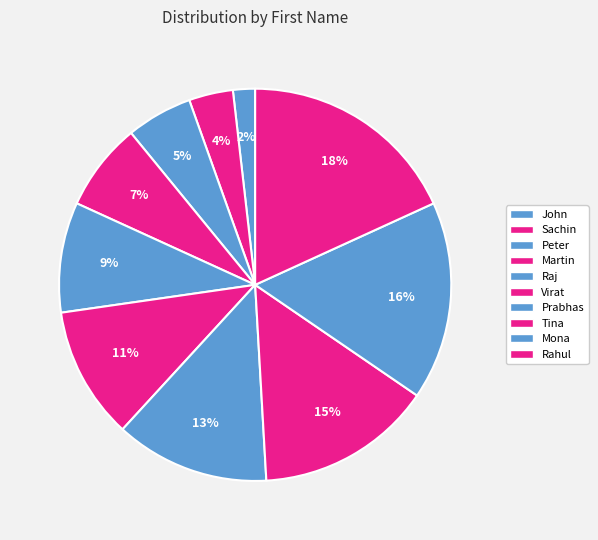

Count the number of slices in the pie.

10